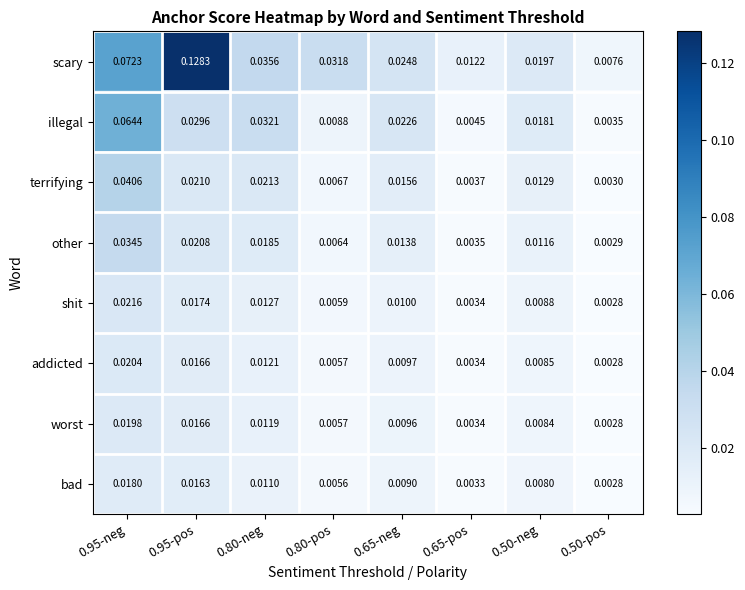

Is the value of worst at 0.50-neg greater than the value of terrifying at 0.65-pos?

Yes